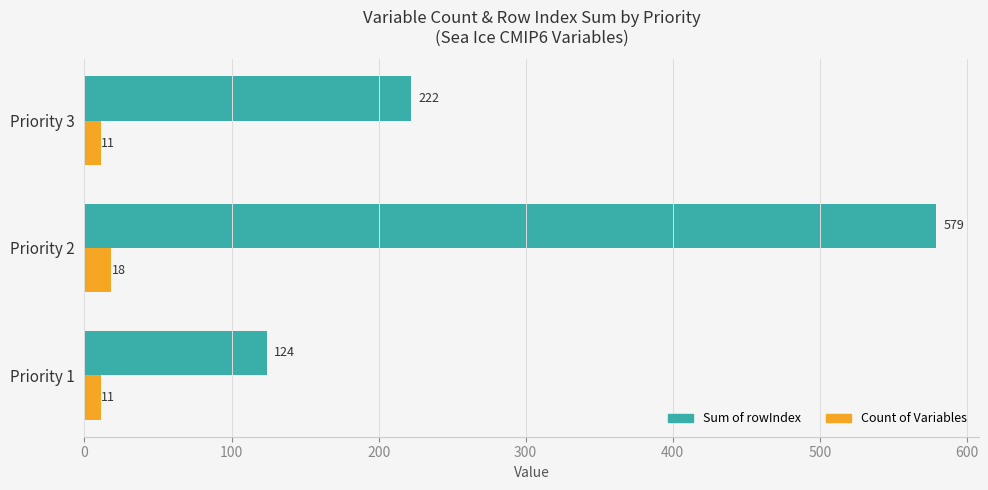

Is it true that Sum of rowIndex equals 579 at Priority 2?

True